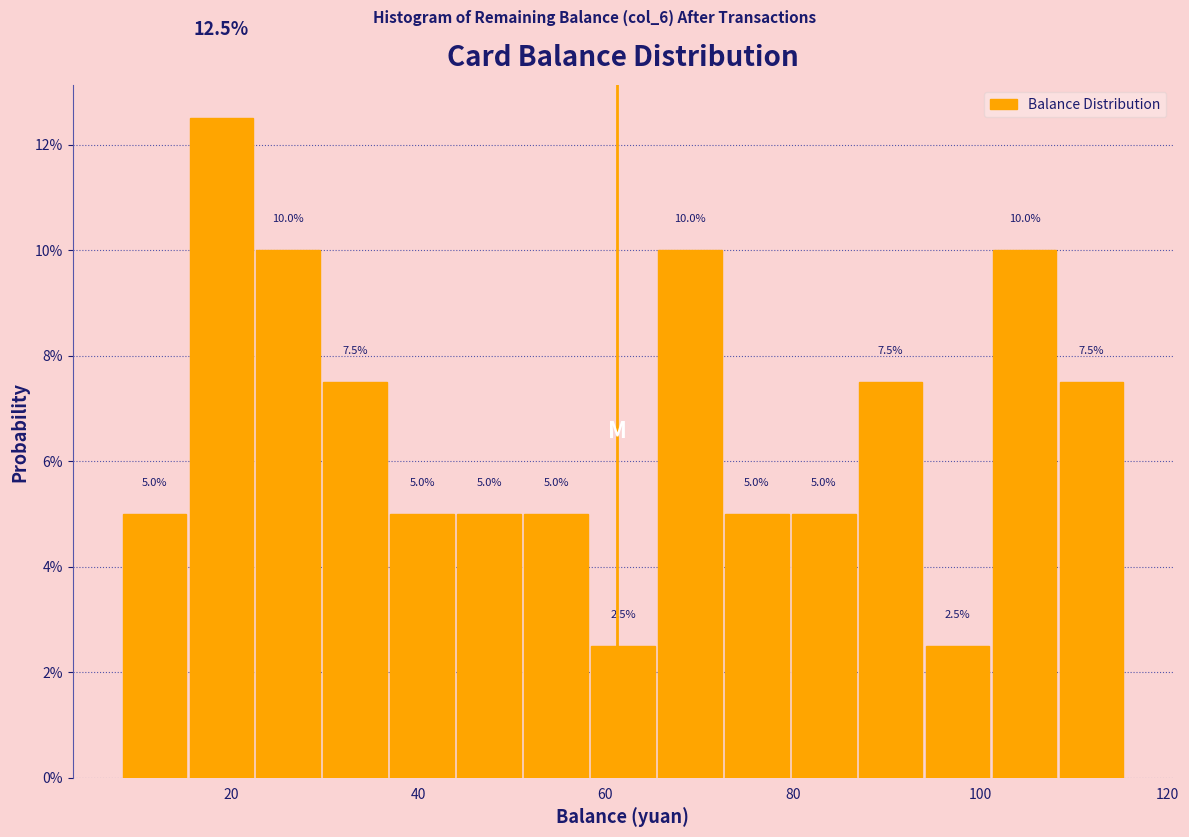

Around what value on the x-axis is the tallest bar? Give the approximate position of its centre, as read against the axis.

18